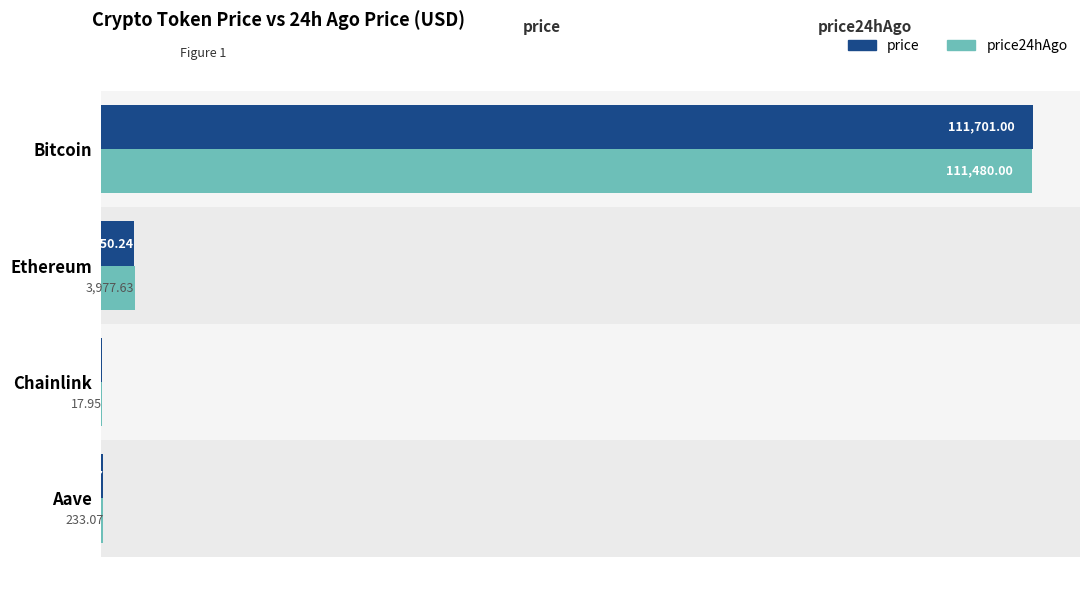

What is the total value across all series at Ethereum?

7927.9